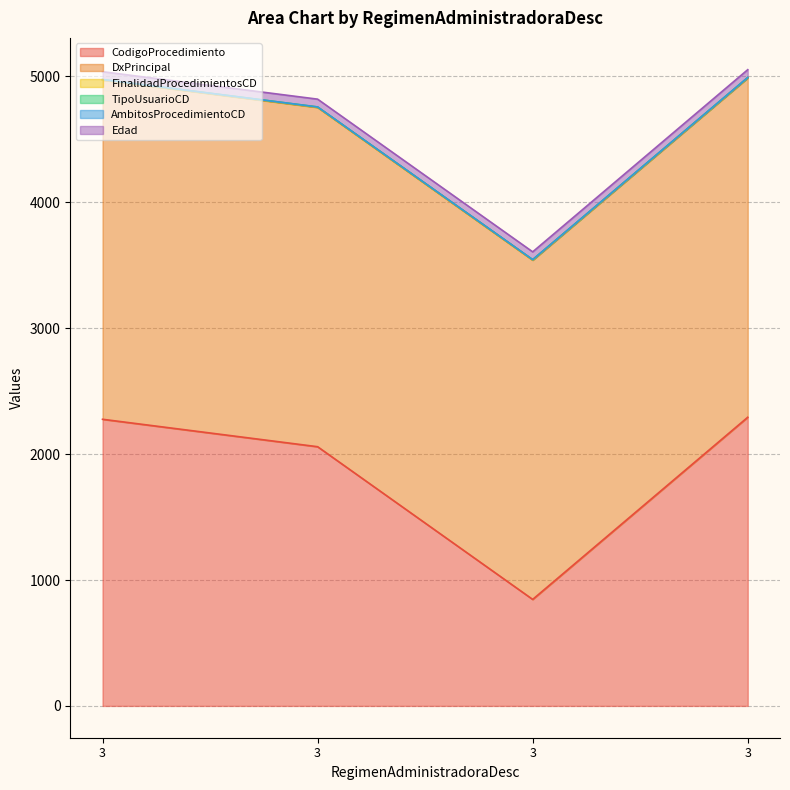

Reading right to left, list all the values displayed in this chart.

CodigoProcedimiento: 2293	846	2059	2277
DxPrincipal: 2695	2695	2695	2695
FinalidadProcedimientosCD: 2	2	2	2
TipoUsuarioCD: 2	2	2	2
AmbitosProcedimientoCD: 0	0	0	0
Edad: 62	62	62	62